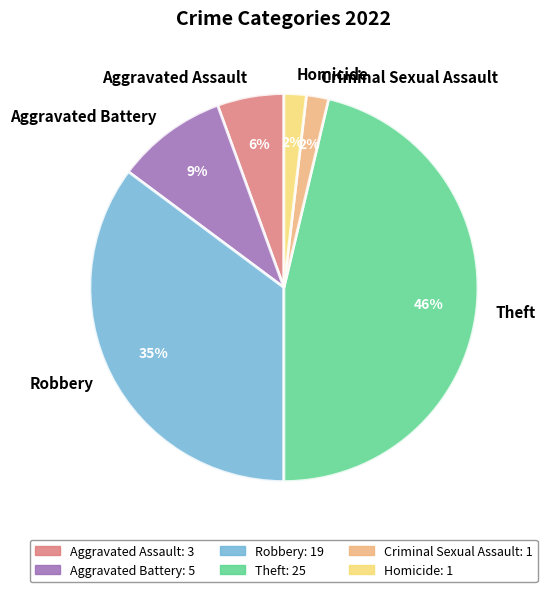

Which has a higher value, Criminal Sexual Assault or Robbery?

Robbery